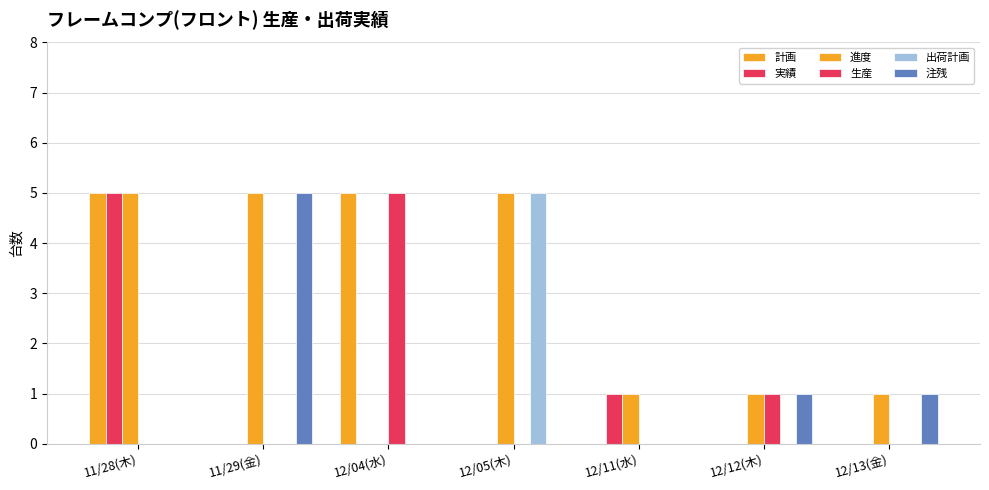

What is the maximum value shown in the chart?

5